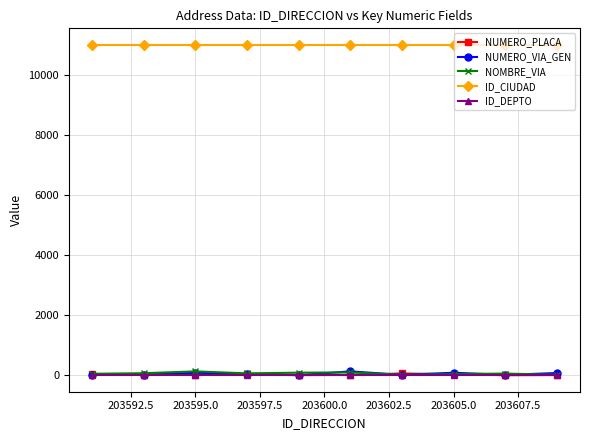

At how many categories does at least one series exceed 1244?

10